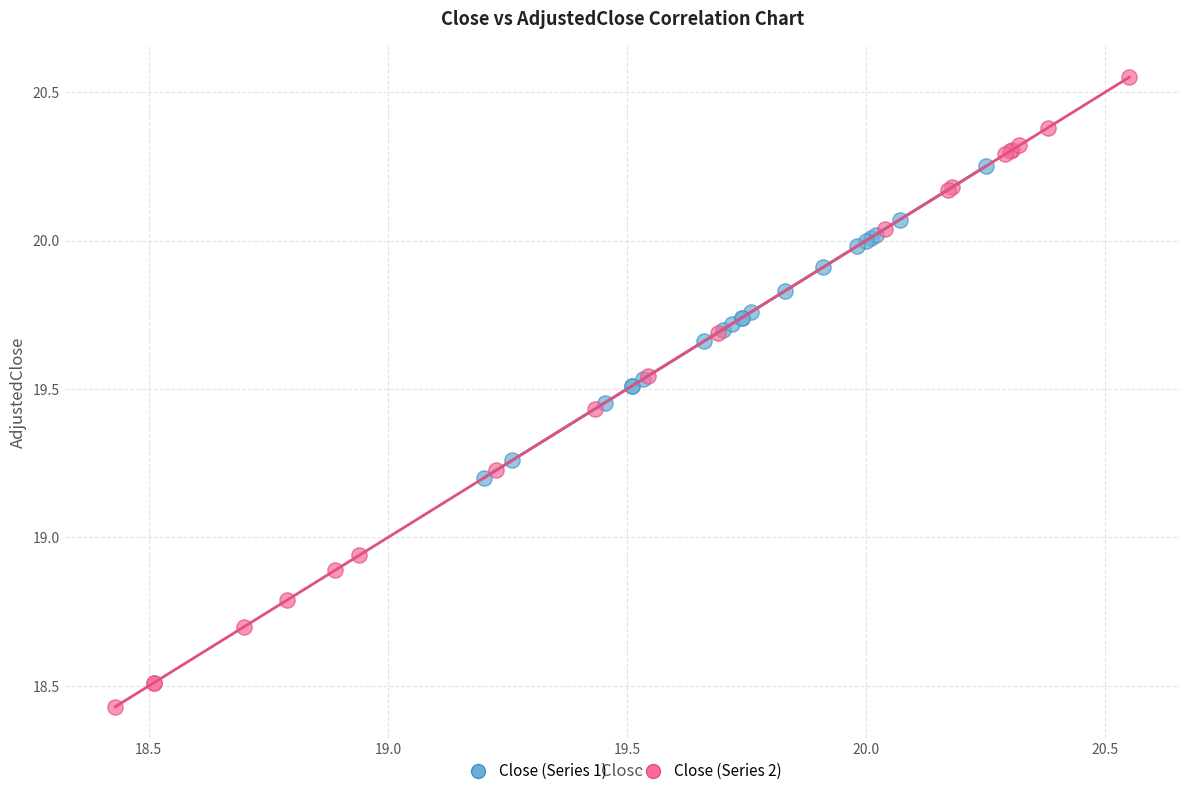

Which series contains the lowest Y value?

Close (Series 2)